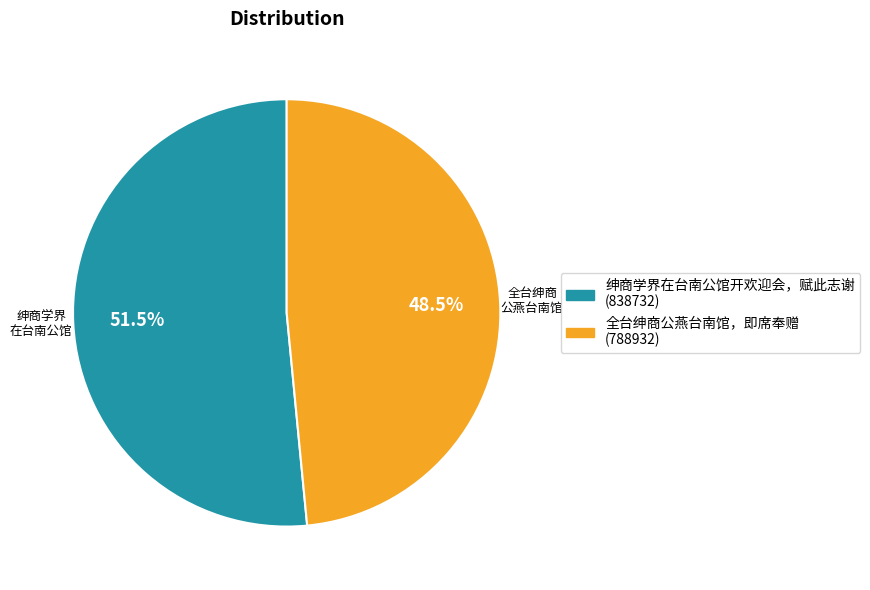

Which category has the biggest portion of the pie?

绅商学界在台南公馆开欢迎会，赋此志谢